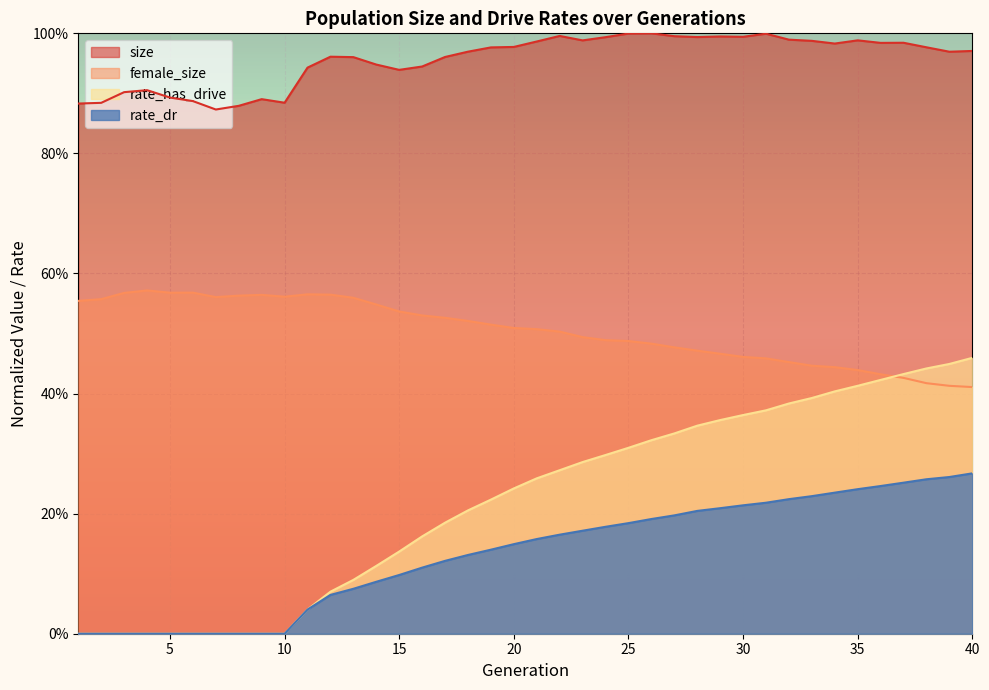

What are all the series names shown in the legend?

size, female_size, rate_has_drive, rate_dr